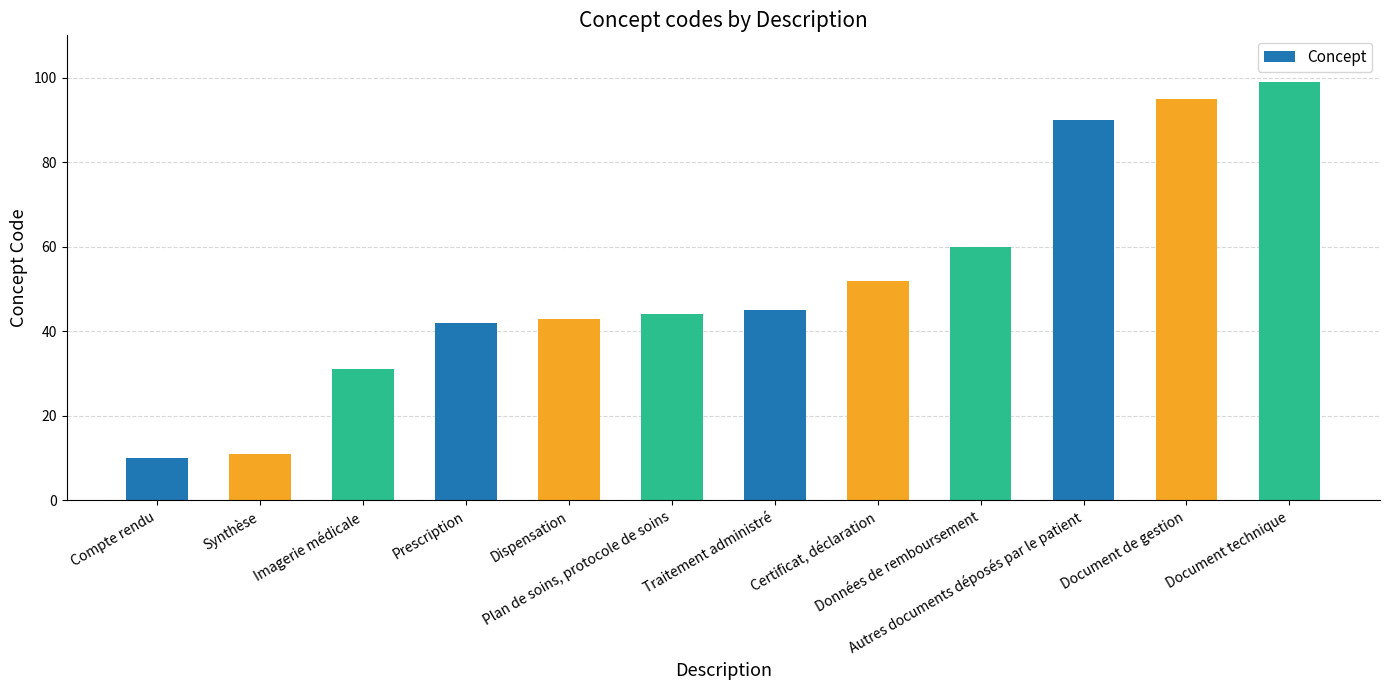

What is the ratio of the value at Document technique to the value at Certificat, déclaration?

1.9